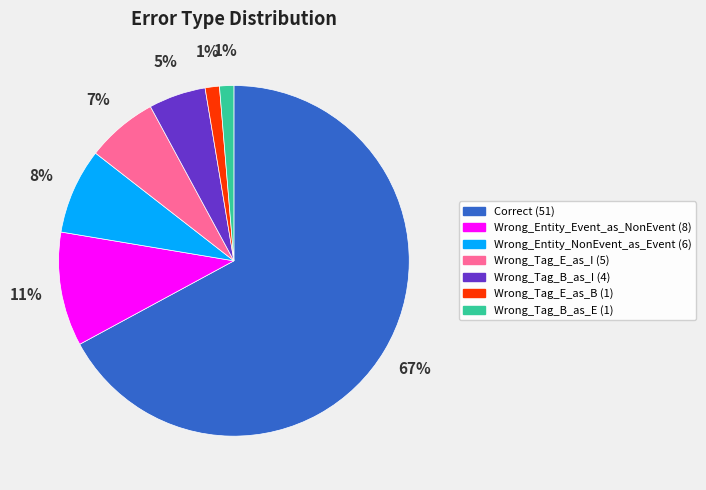

True or false: Wrong_Entity_NonEvent_as_Event accounts for 19% of the total.

False